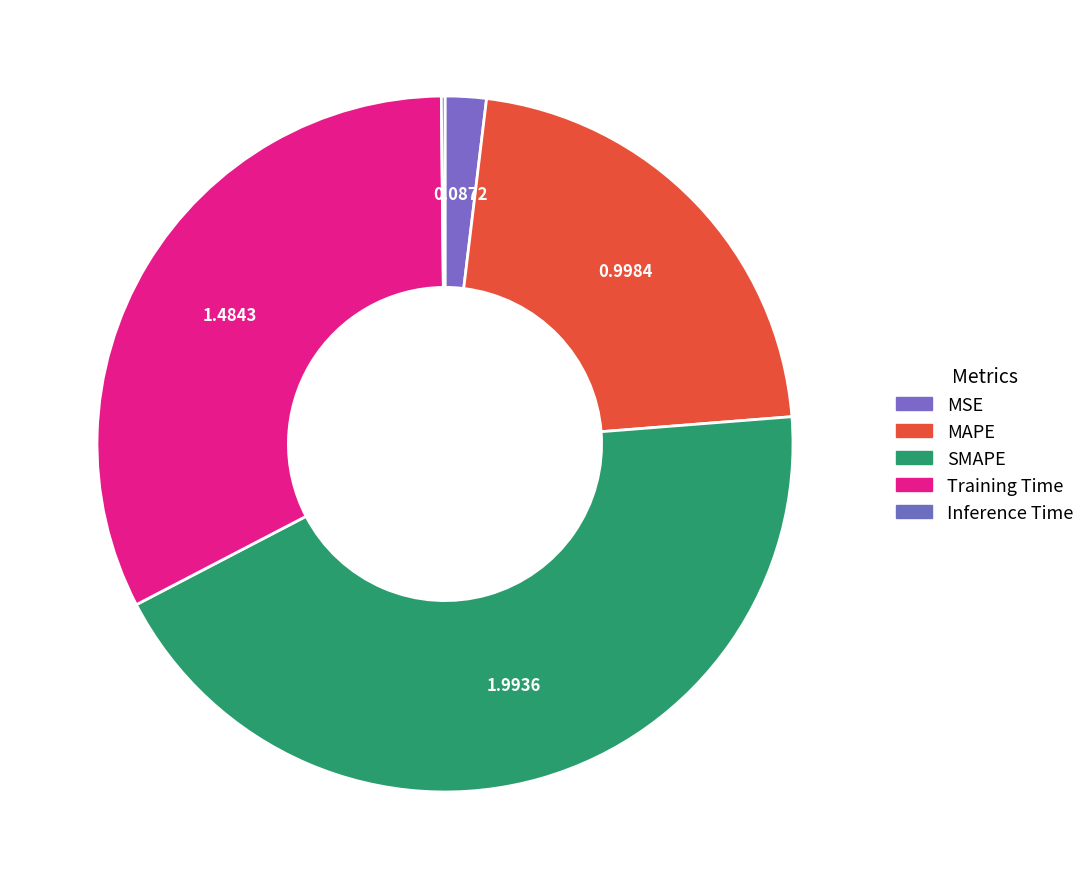

How many segments does this pie chart have?

5